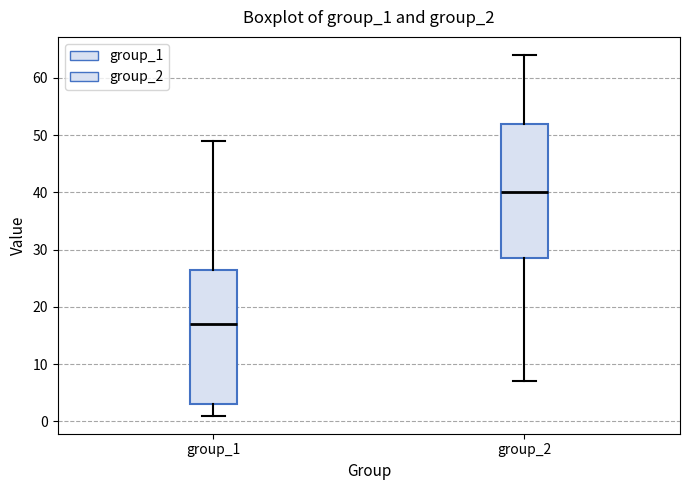

Which box's median line is the highest?

group_2